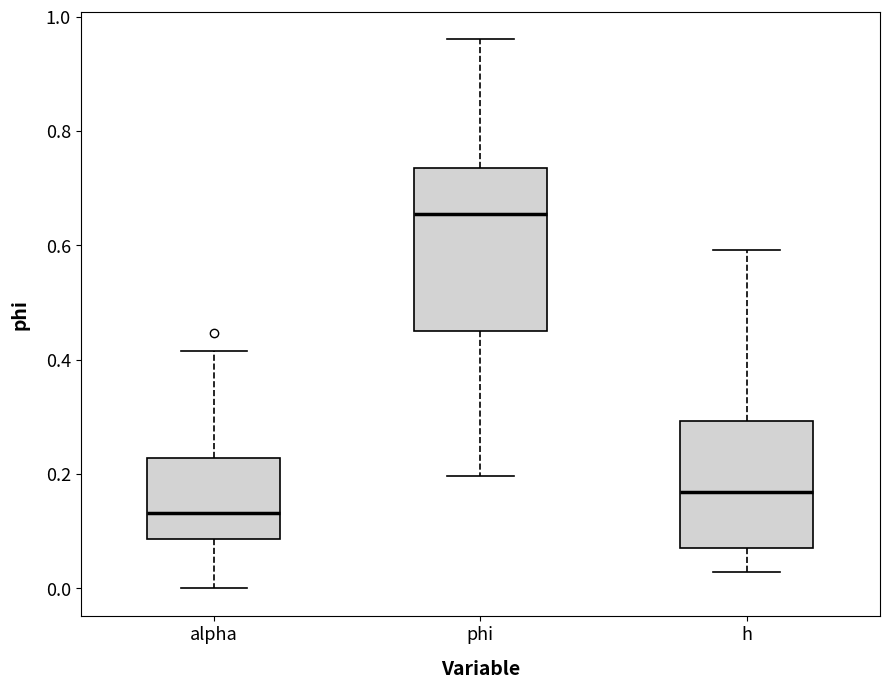

Which box's median line is the highest?

phi